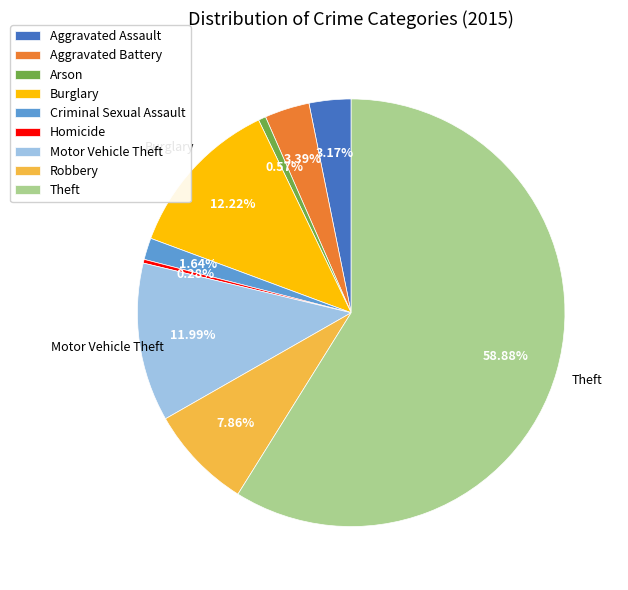

How many slices are in this pie chart?

9